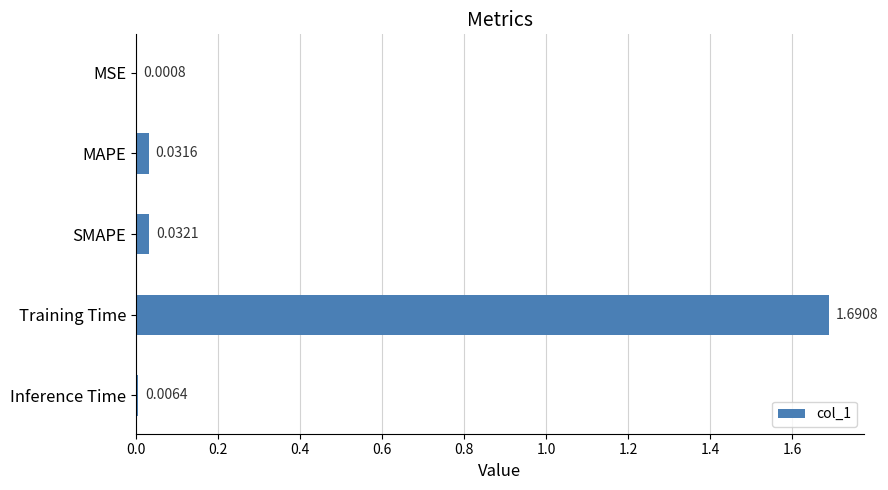

Which has a higher value, Inference Time or SMAPE?

SMAPE